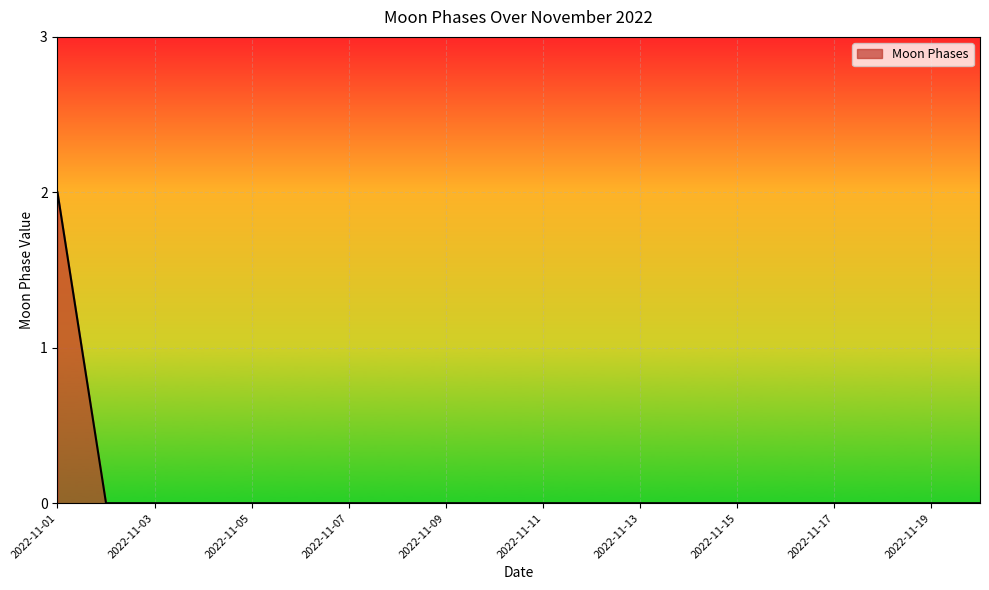

Reading right to left, extract all data points from this chart.

0	0	0	0	0	0	0	0	0	0	0	0	0	0	0	0	0	0	0	2